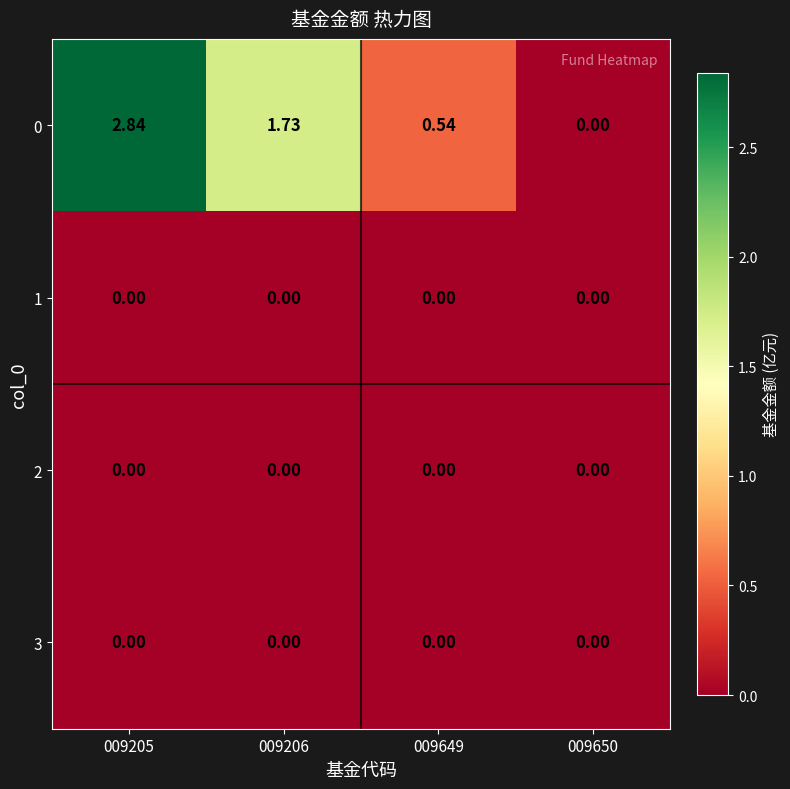

How many data points does each series have?

4